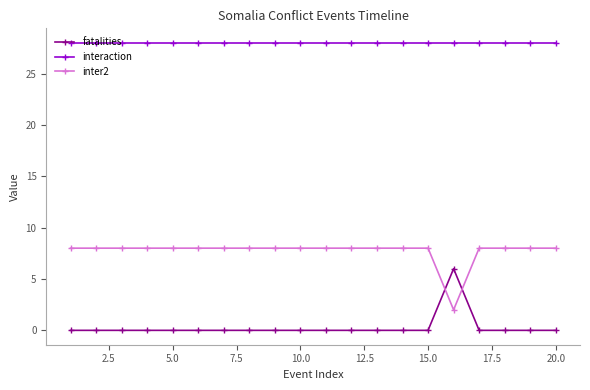

True or false: fatalities and interaction cross at least once.

False